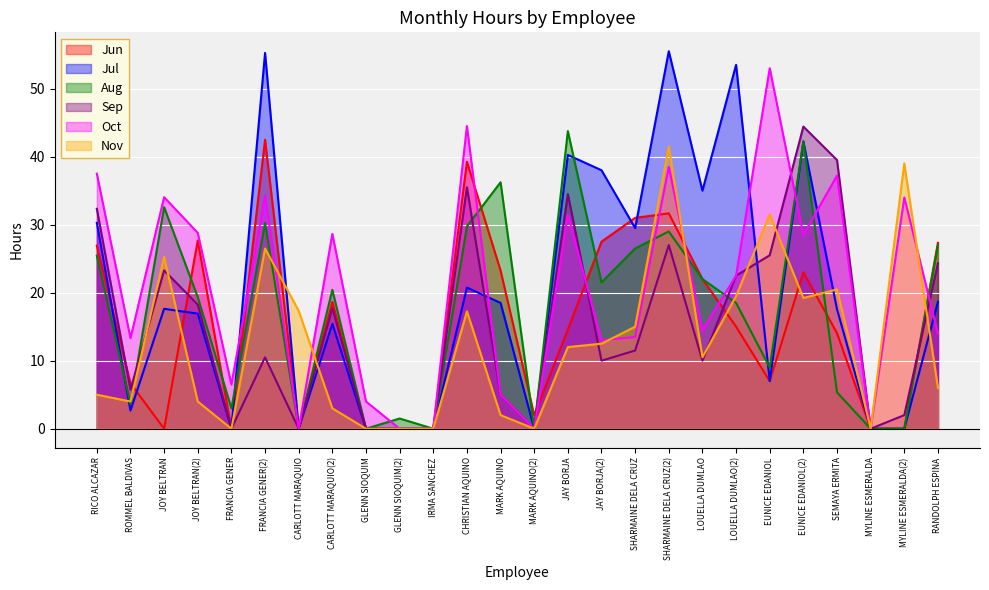

Which series has the widest spread of values?

Jul